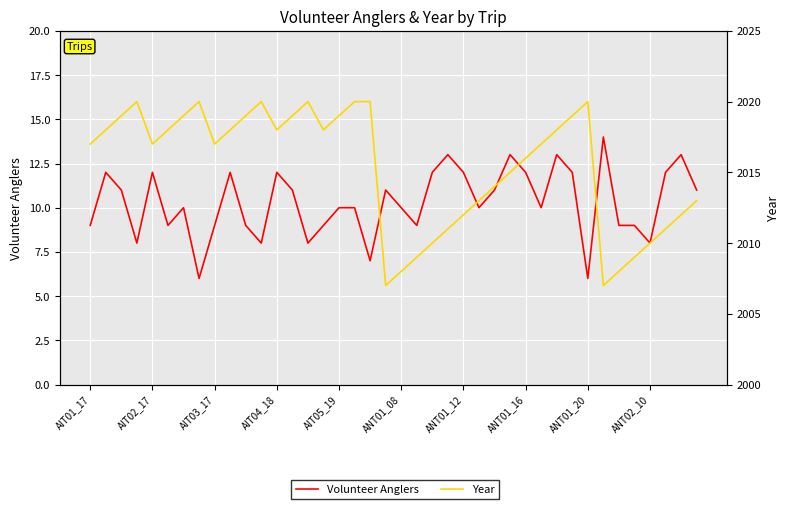

What position from the right is 18?

22